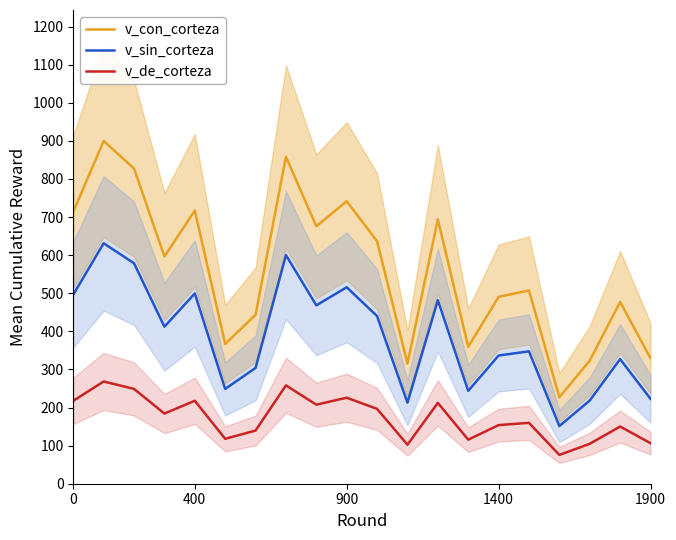

True or false: v_de_corteza and v_con_corteza cross at least once.

False